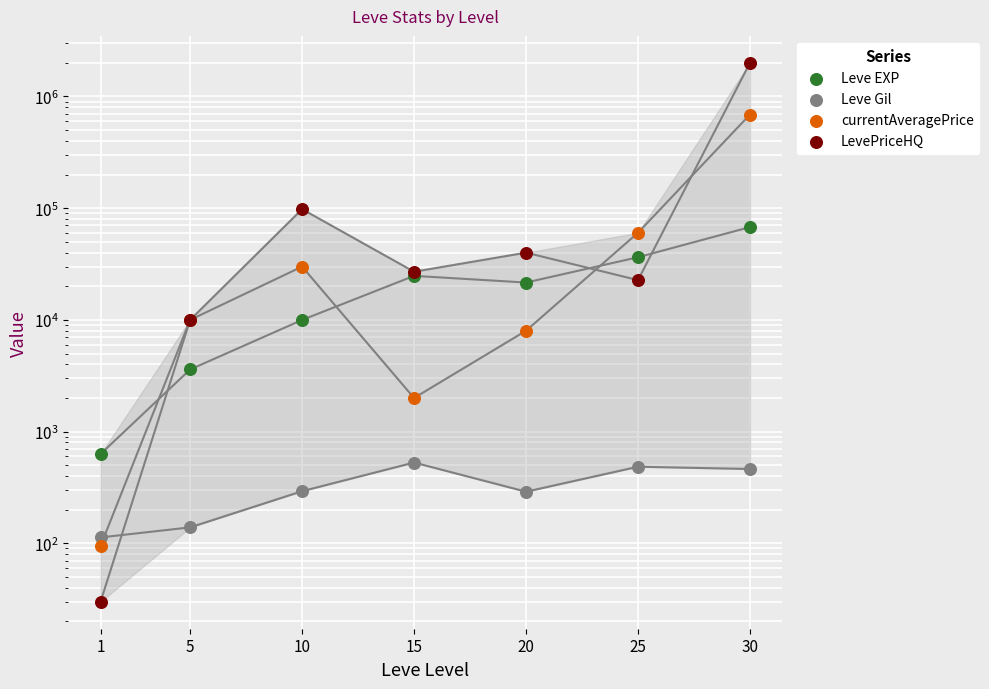

At how many categories does at least one series exceed 1821899?

1